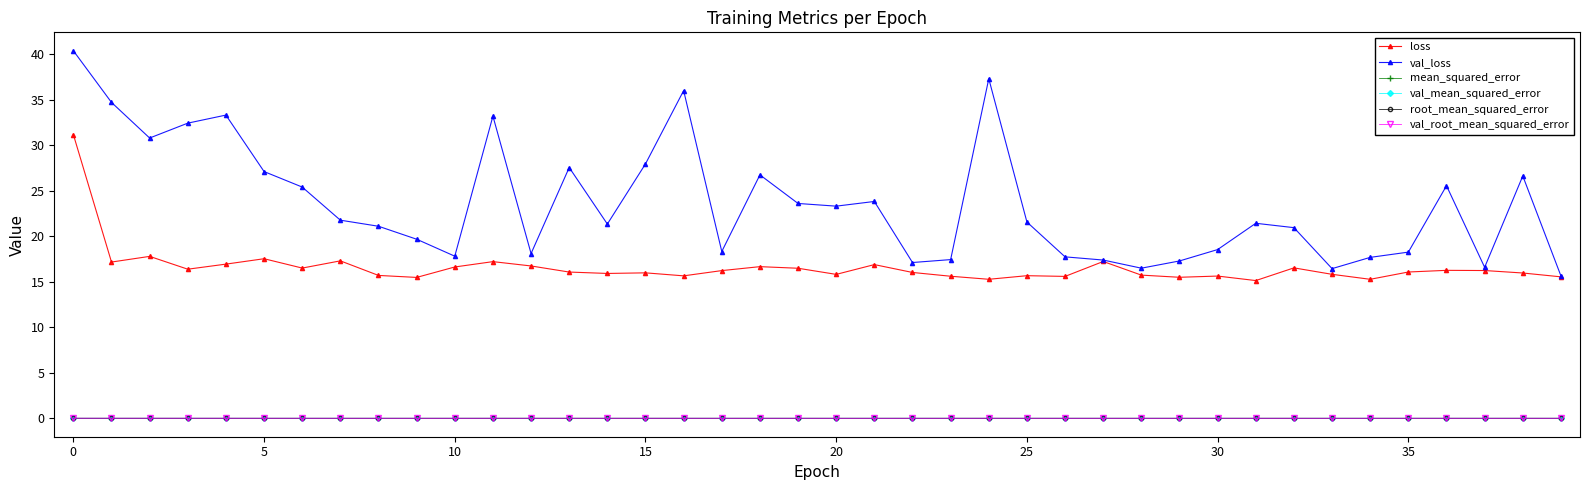

Which series has the largest range (max minus min)?

val_loss